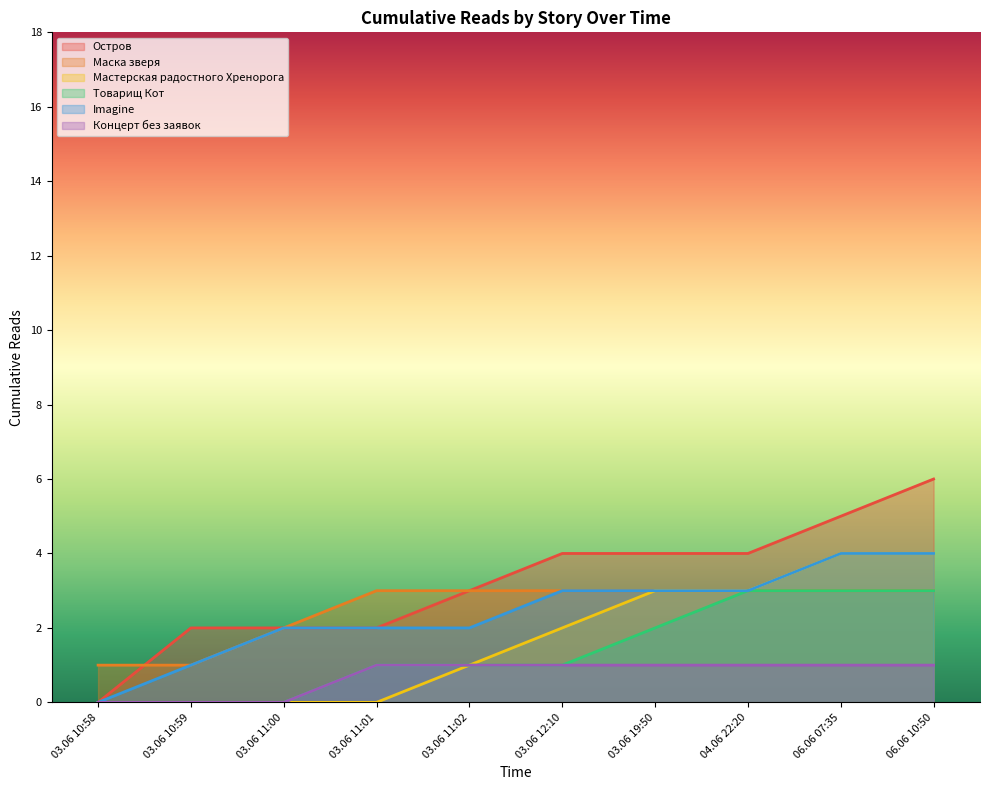

What is the minimum value for Маска зверя?

1